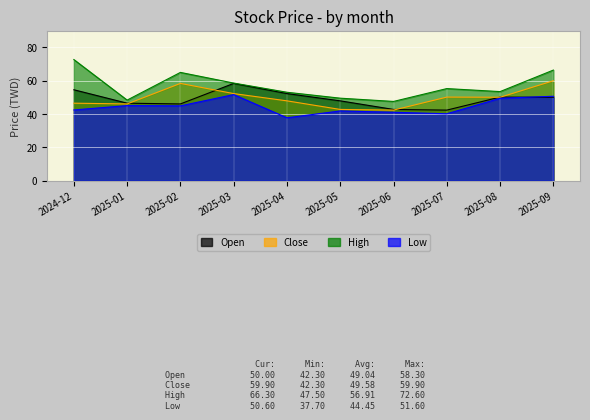

What is the value of the High point at the 9th from the left?

53.4